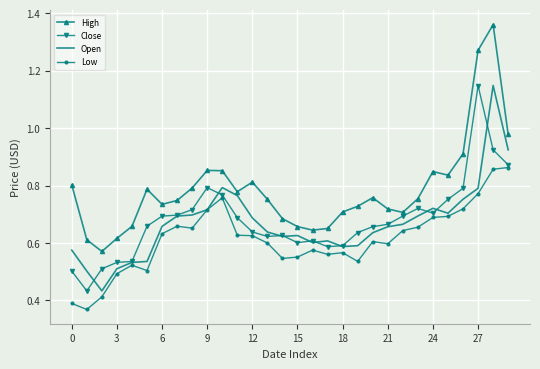

What are all the series names shown in the legend?

High, Close, Open, Low